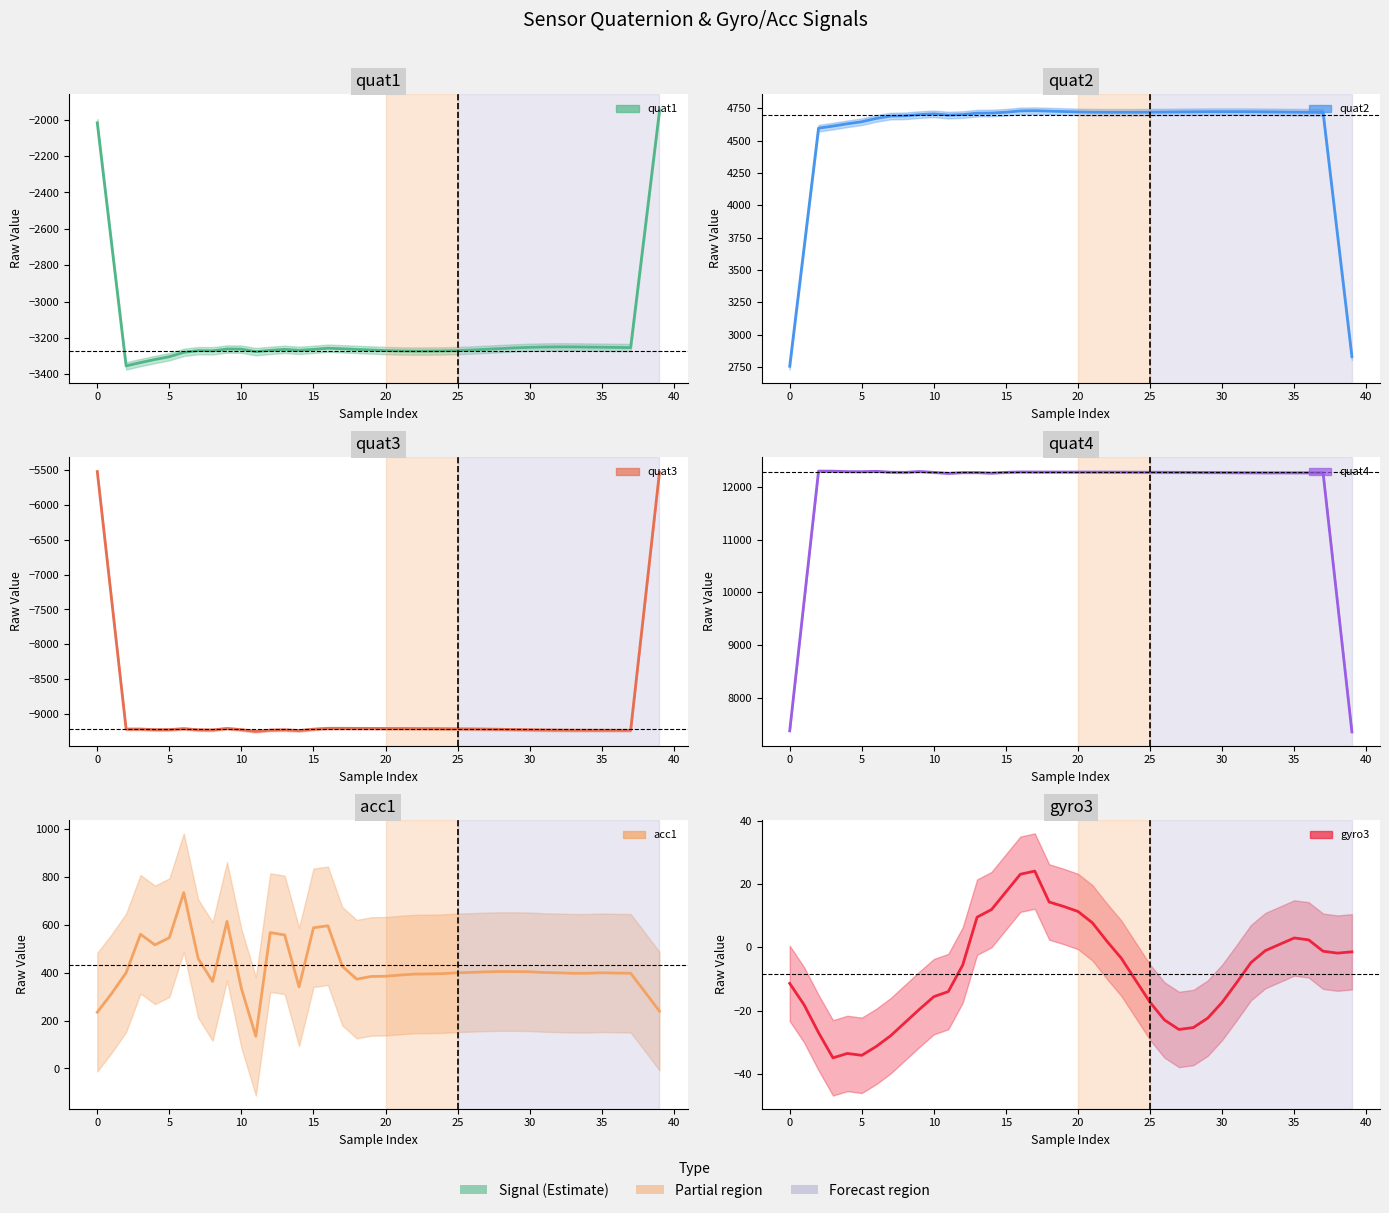

What are all the series names shown in the legend?

quat1, quat2, quat3, quat4, acc1, gyro3